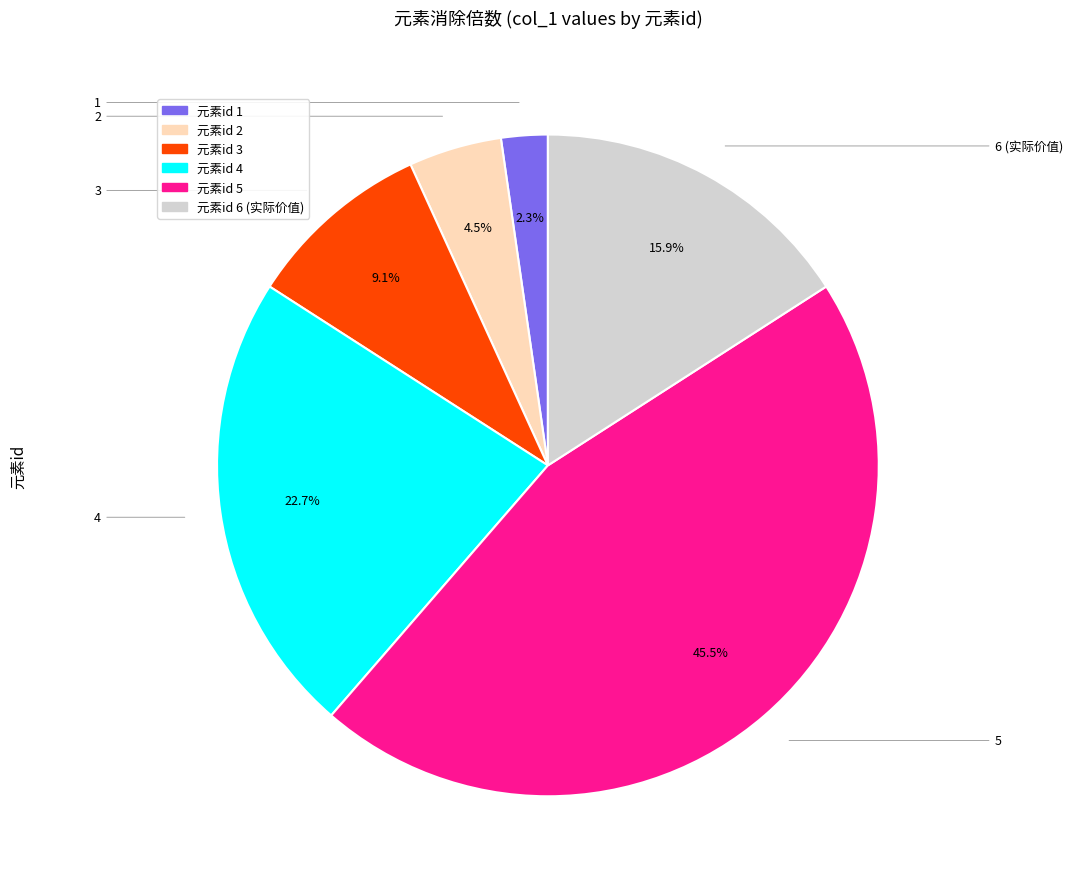

Between 元素id 5 and 元素id 3, which is larger?

元素id 5